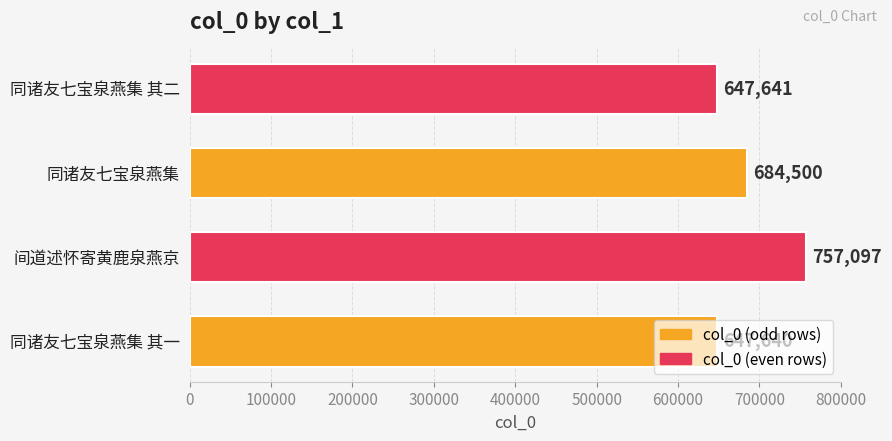

At which label is the value closest to 702368?

同诸友七宝泉燕集